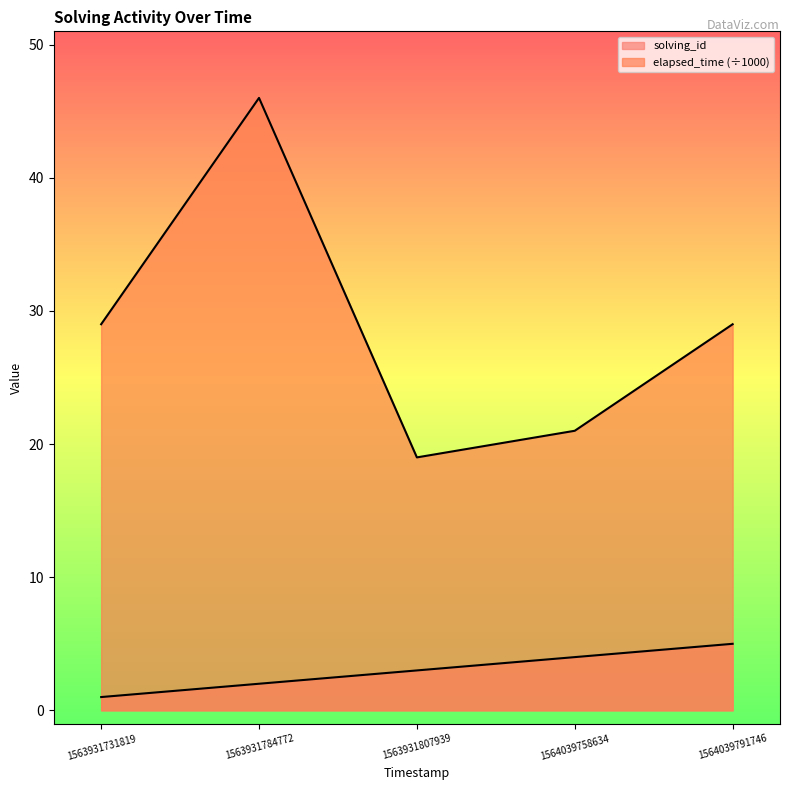

What is the value of the elapsed_time point at the 1st from the left?

29